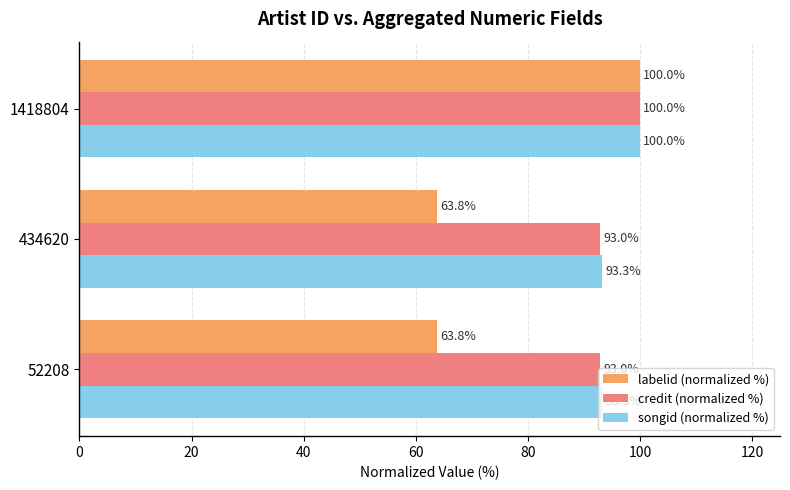

At how many categories does at least one series exceed 64?

3